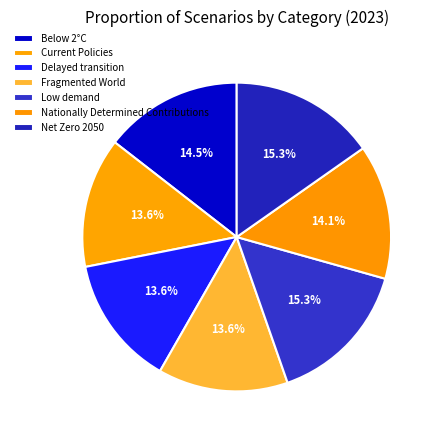

Count the number of slices in the pie.

7